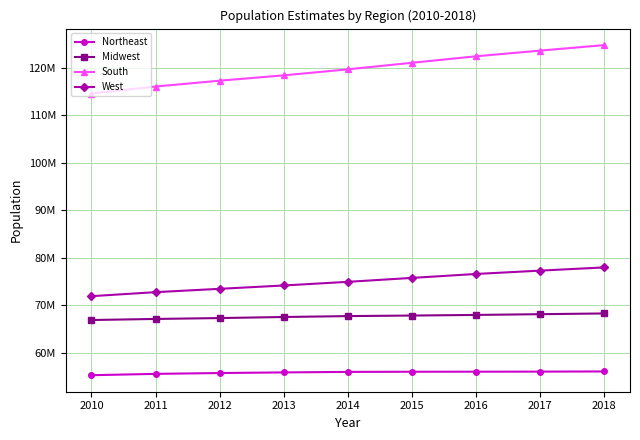

At which category is the sum across all series the highest?

2018